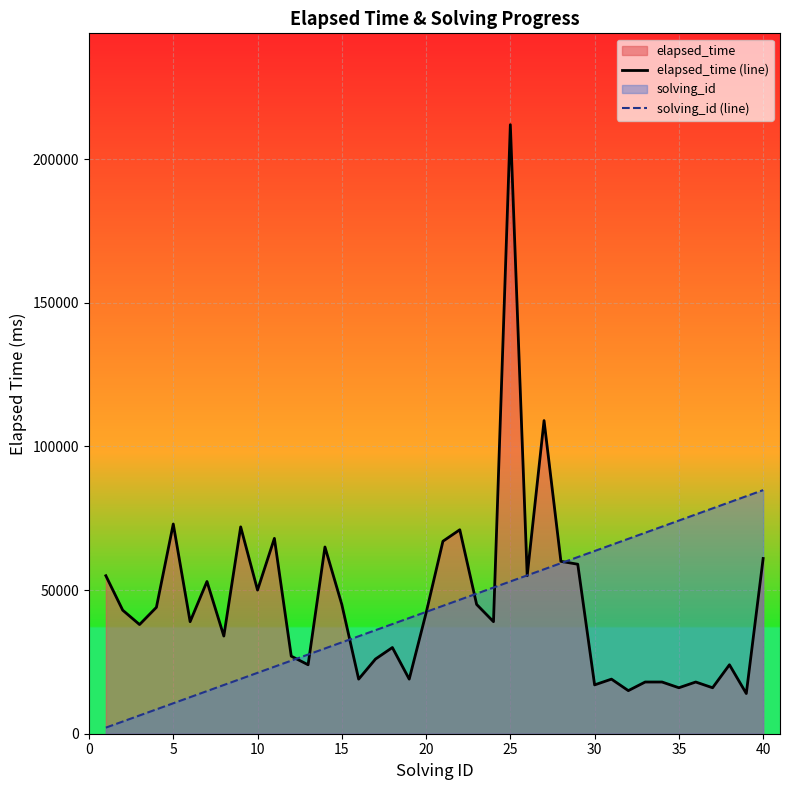

List the series in order of their overall mean, lowest first.

solving_id (line), elapsed_time (line)